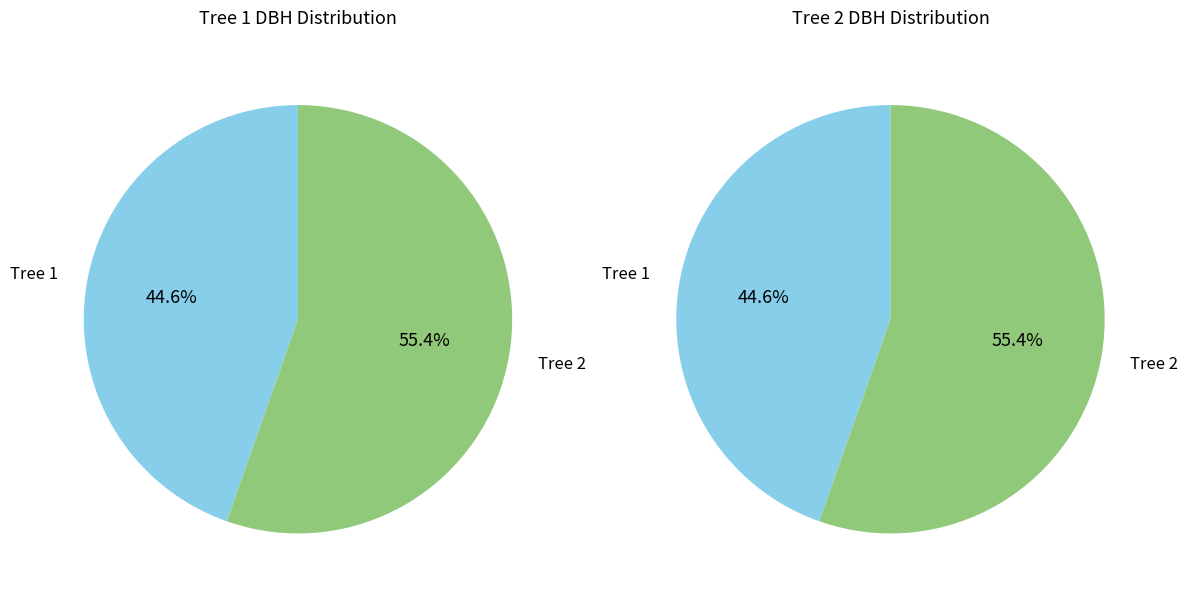

Does any single category account for the majority?

Yes